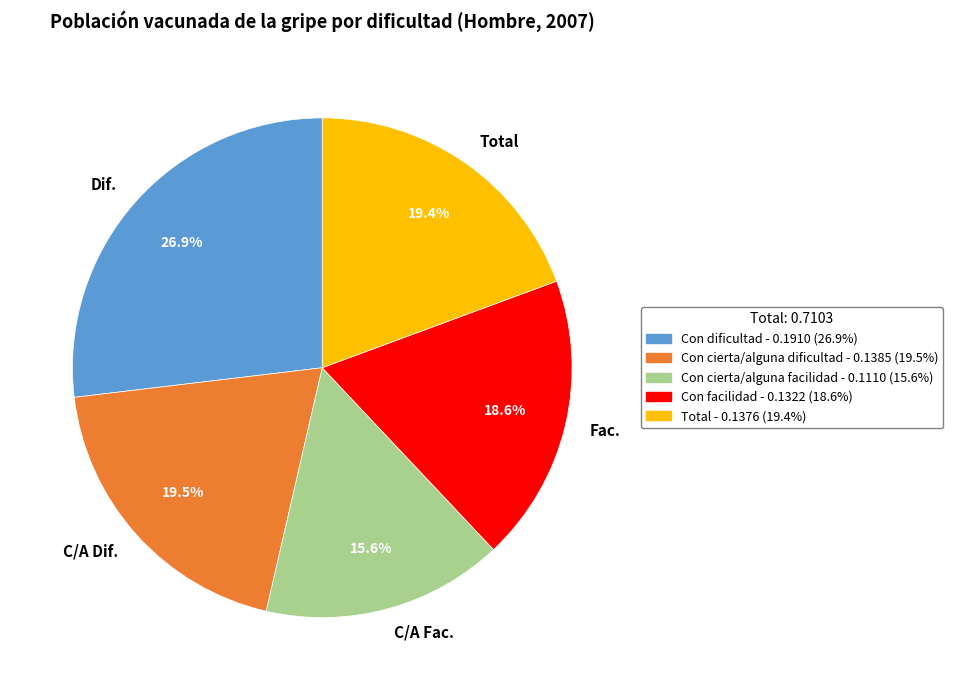

What is the total percentage of Dif. and Total?

46.3%